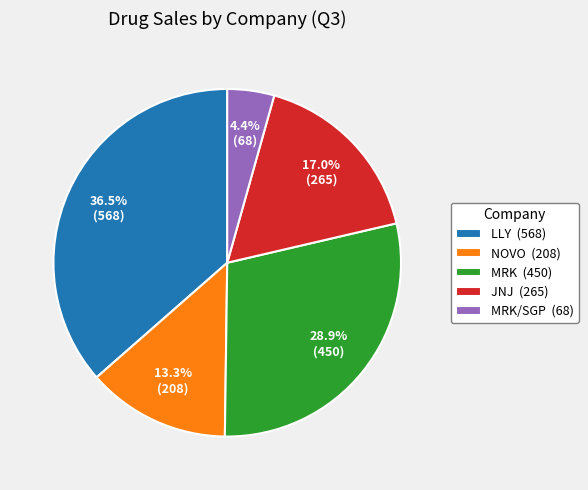

Rank the categories by value from highest to lowest.

LLY (568), MRK (450), JNJ (265), NOVO (208), MRK/SGP (68)